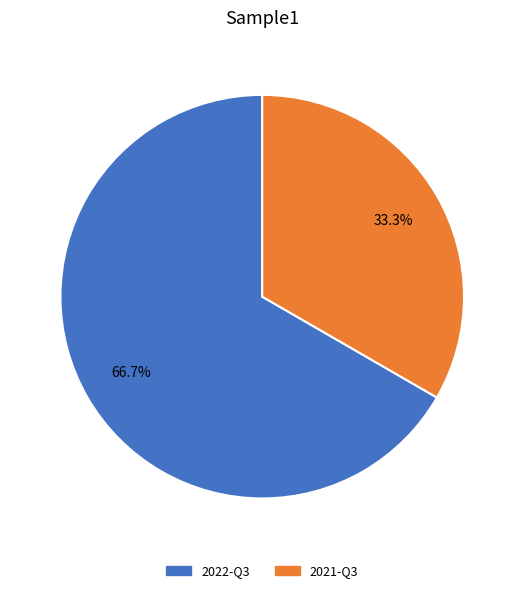

Does 2022-Q3 account for over 50% of the chart?

Yes